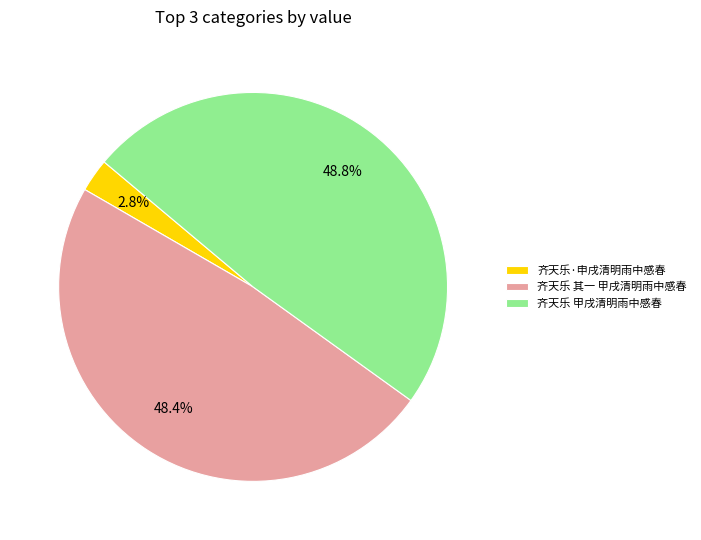

What is the total percentage of 齐天乐·申戌清明雨中感春 and 齐天乐 其一 甲戌清明雨中感春?

51.2%